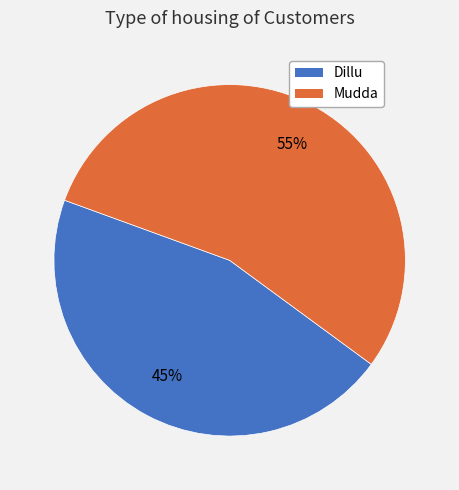

Is it true that Mudda is 45% of the pie?

False